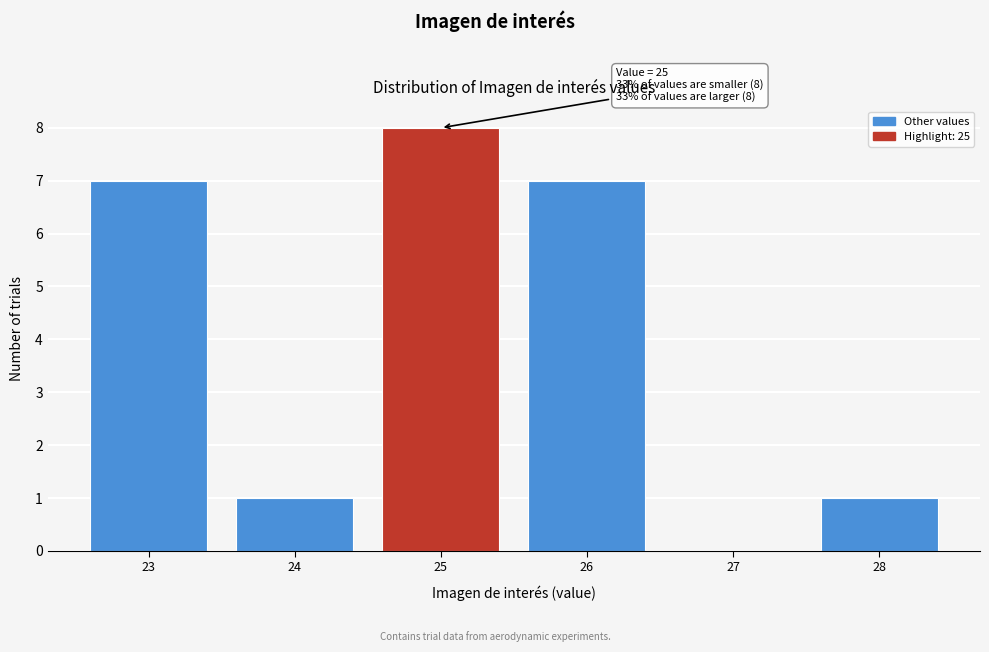

Over which range of the x-axis is the bar tallest?

24.5 to 25.5